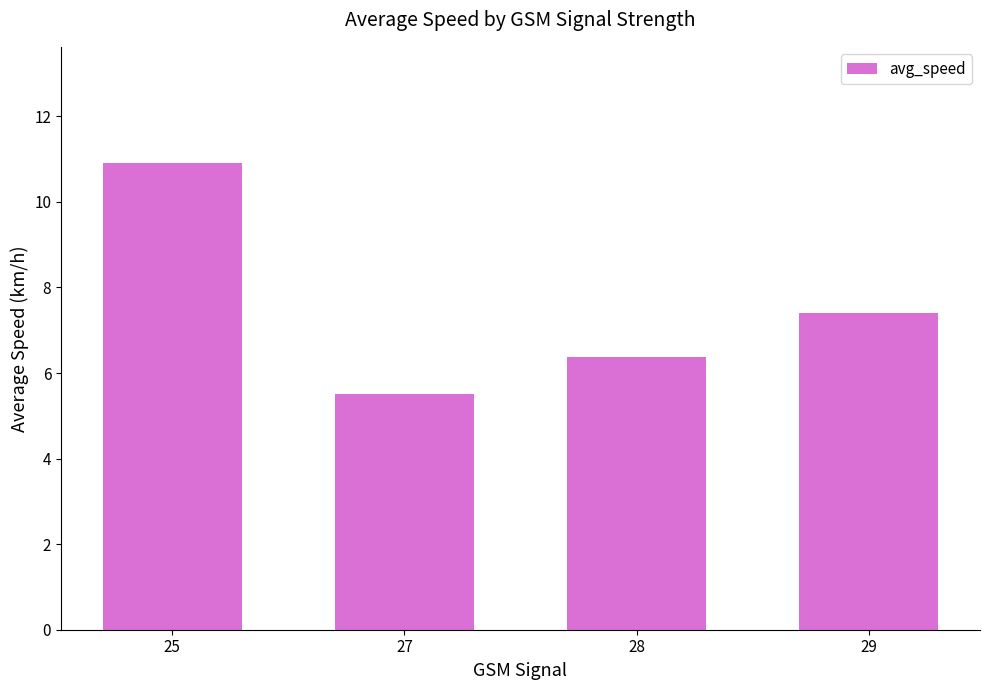

The value at 25 is 10.9. True or false?

True